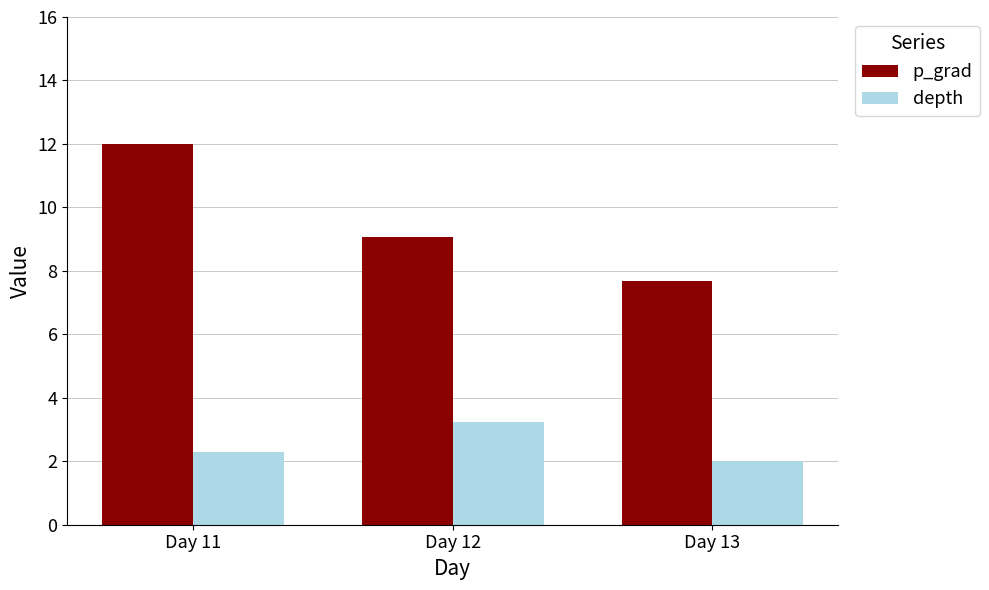

What is the minimum value shown in the chart?

2.0